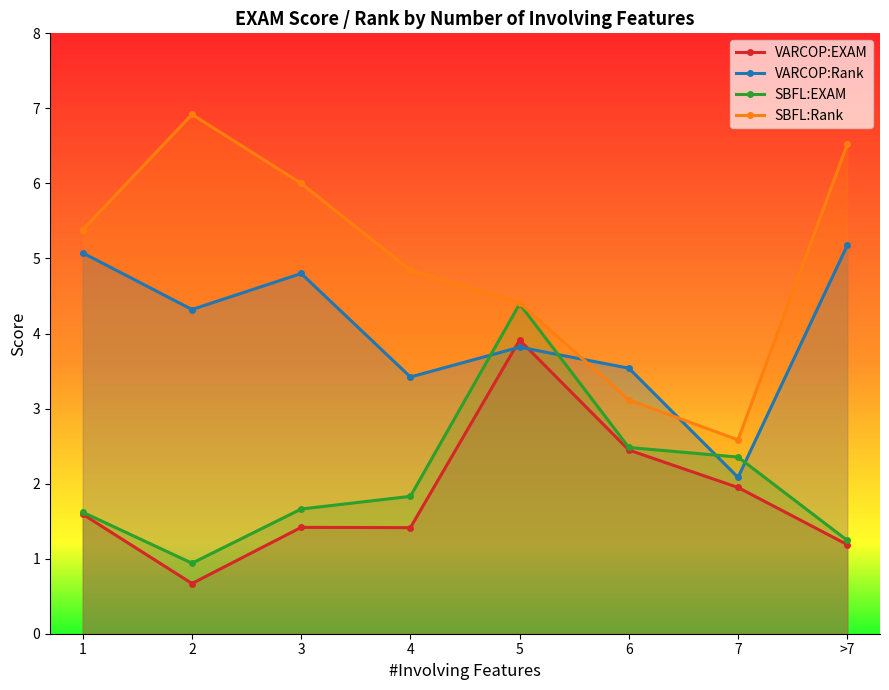

The VARCOP:EXAM series shows 0.2 at 2. True or false?

False